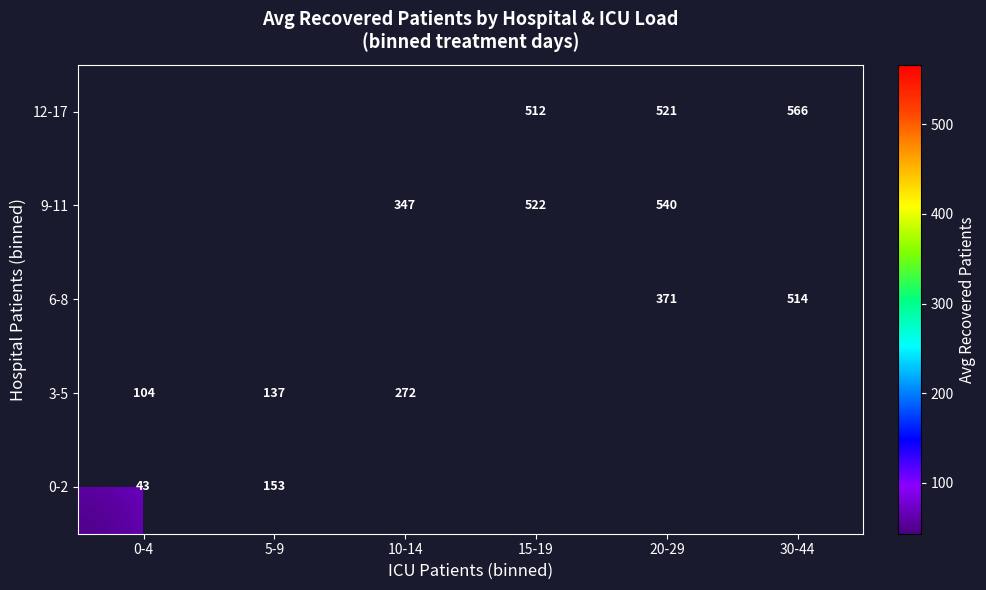

What is the smallest value displayed?

43.5